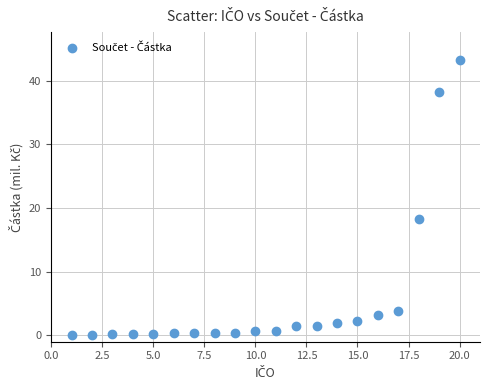

What Y value in the scatter plot is closest to 21?

18.3